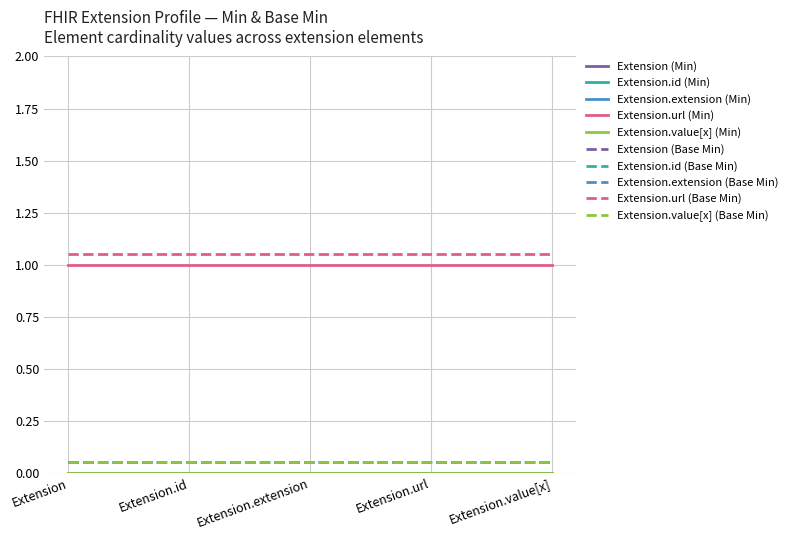

Does the chart have visible grid lines?

Yes